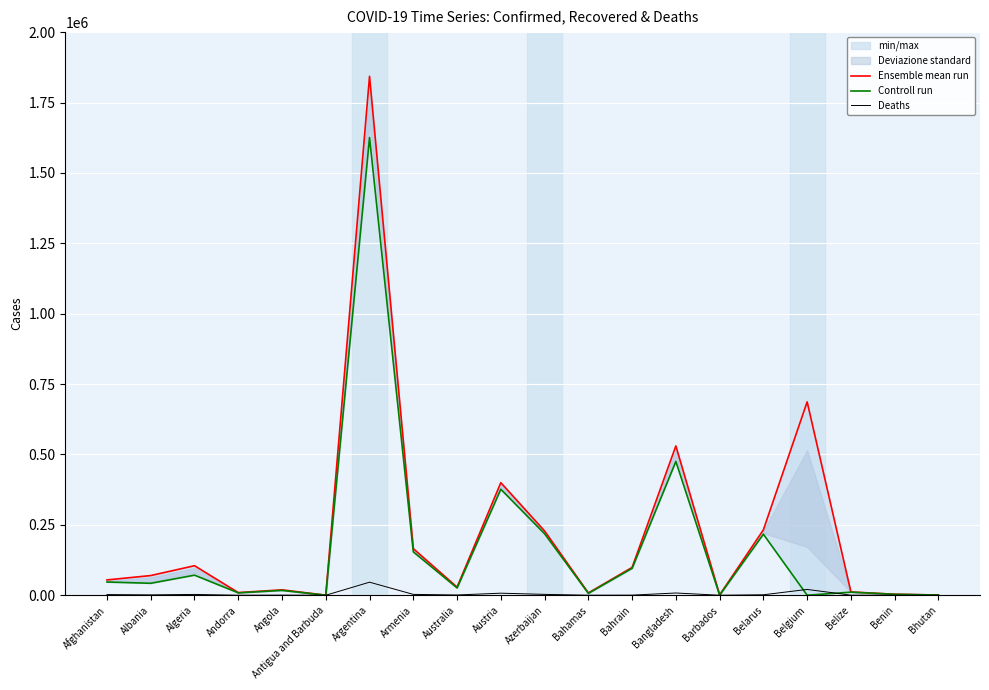

Reading left to right, what are all the values shown in this chart?

Ensemble mean run: 54403	69916	104852	9379	19177	192	1843077	165528	28755	399798	228246	8088	98878	530271	1156	232298	686827	11676	3582	850
Controll run: 46887	42426	71343	8474	17176	162	1625755	154046	25961	376360	218387	6720	95594	475074	493	216744	0	10962	3284	631
Deaths: 2363	1296	2853	93	448	6	46355	3021	909	7288	3053	175	366	7966	9	1619	20620	289	48	1